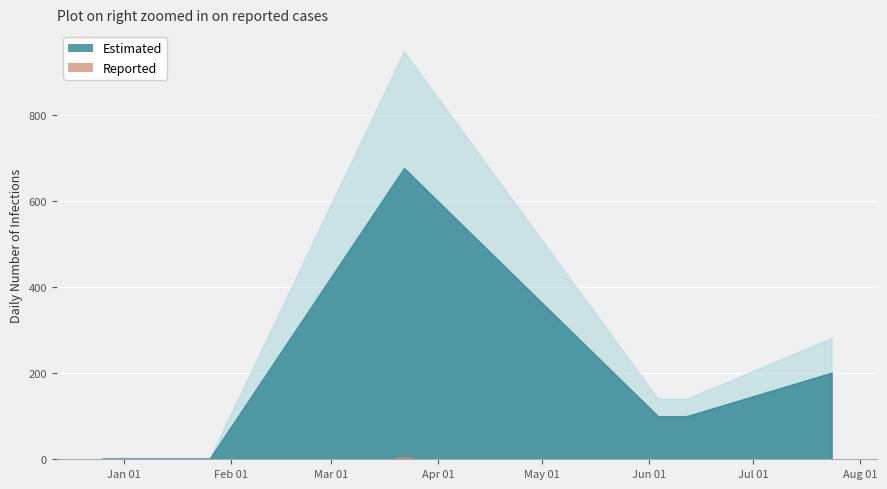

Are the bars horizontal?

No